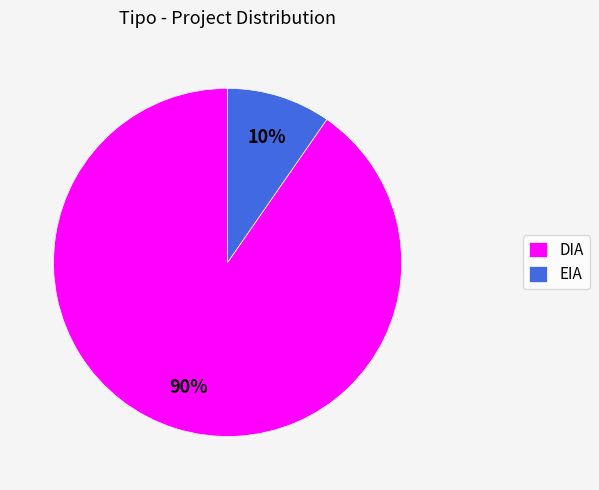

Is there any slice that represents more than half of the pie?

Yes